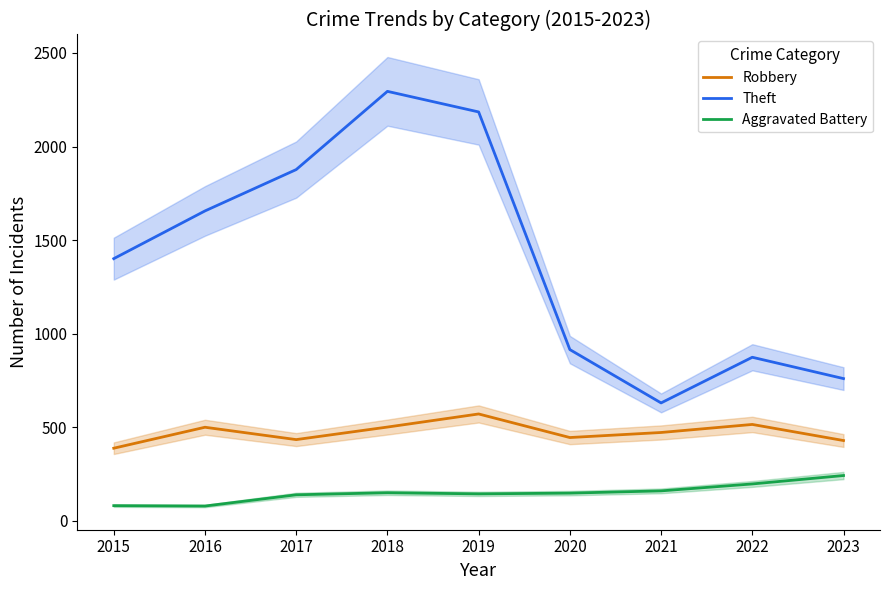

What is the value of the Aggravated Battery point at the 5th from the left?

144